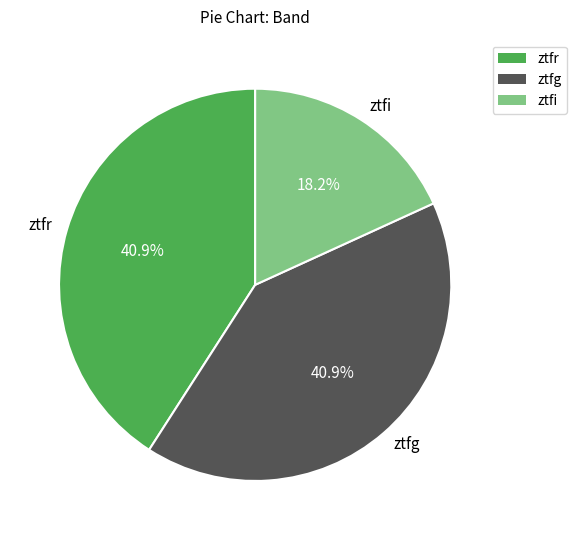

True or false: ztfg accounts for 52% of the total.

False